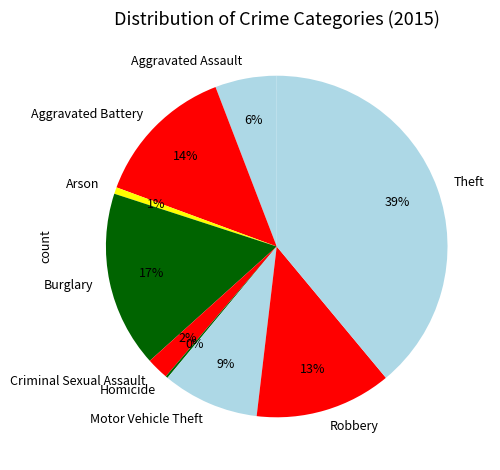

Is there a majority slice in this chart?

No